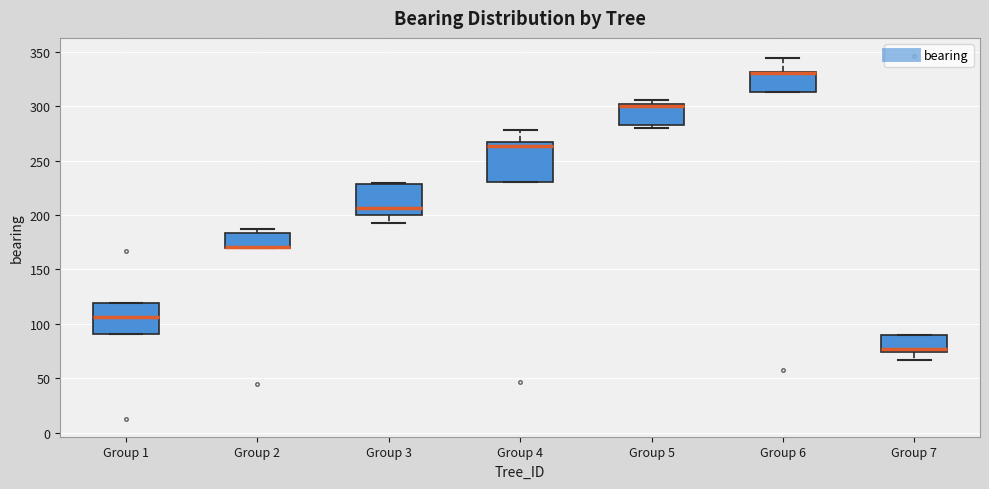

Reading left to right, transcribe this box plot: for each box, give where its median line is, the range the box spans, and where its two whiskers end, as read against the y-axis. The values are not printed on the chart, so give them approximately, as read against the axis.

Group 1: median 105, box 90 to 120, whiskers 90 to 120
Group 2: median 170 (drawn on the box's lower edge), box 170 to 185, whiskers 170 to 185 (just above the box's upper edge)
Group 3: median 205, box 200 to 230, whiskers 195 to 230
Group 4: median 265 (just below the box's upper edge), box 230 to 265, whiskers 230 to 280
Group 5: median 300 (just below the box's upper edge), box 285 to 300, whiskers 280 to 305
Group 6: median 330 (drawn on the box's upper edge), box 315 to 330, whiskers 315 to 345
Group 7: median 75 (just above the box's lower edge), box 75 to 90, whiskers 65 to 90